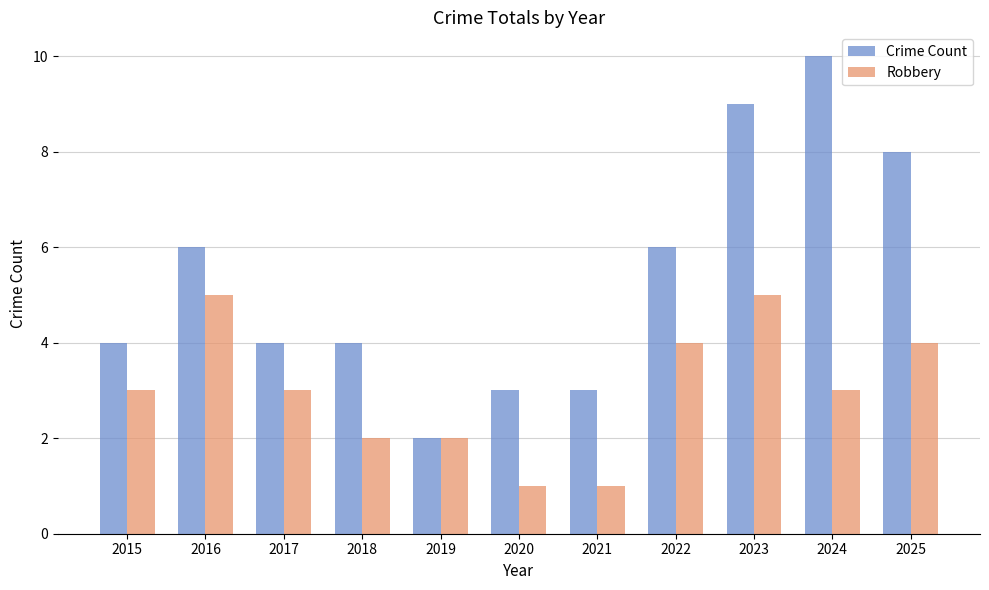

What is the difference between the Crime Count values at 2016 and 2019?

4